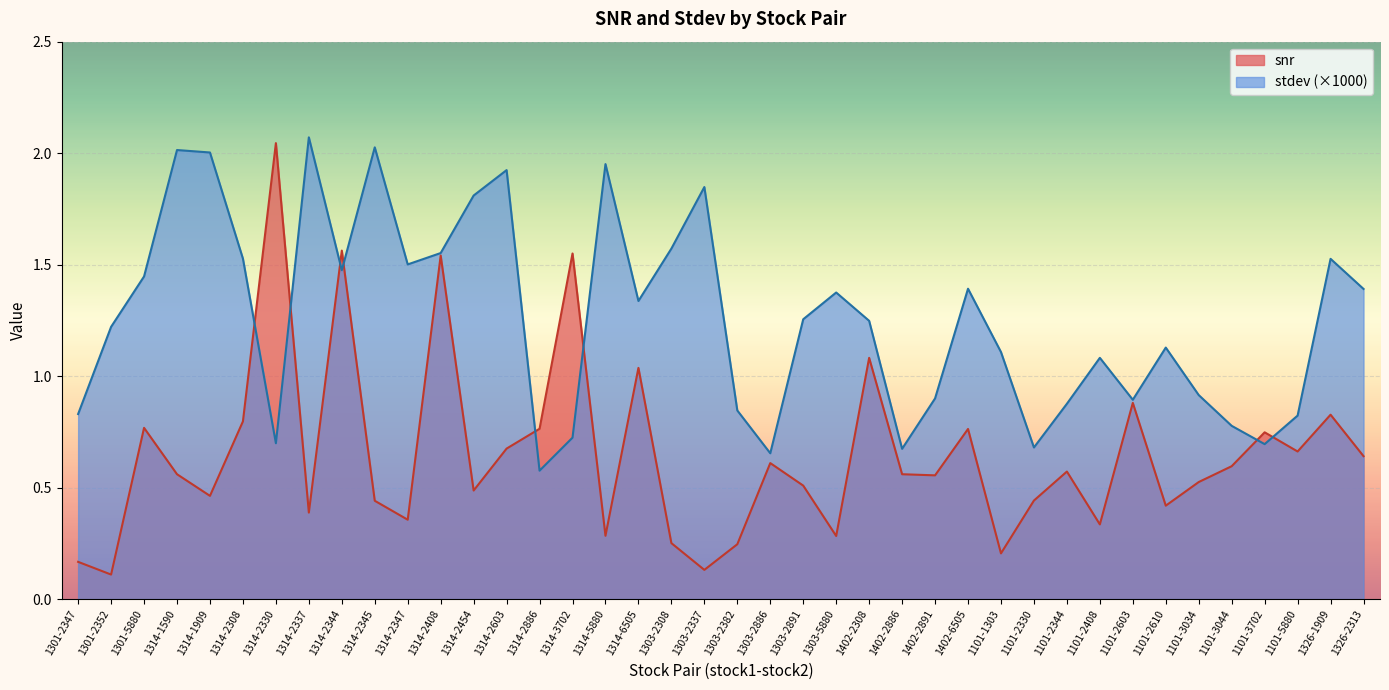

What is the difference between the snr values at 1303-2308 and 1301-2347?

0.1